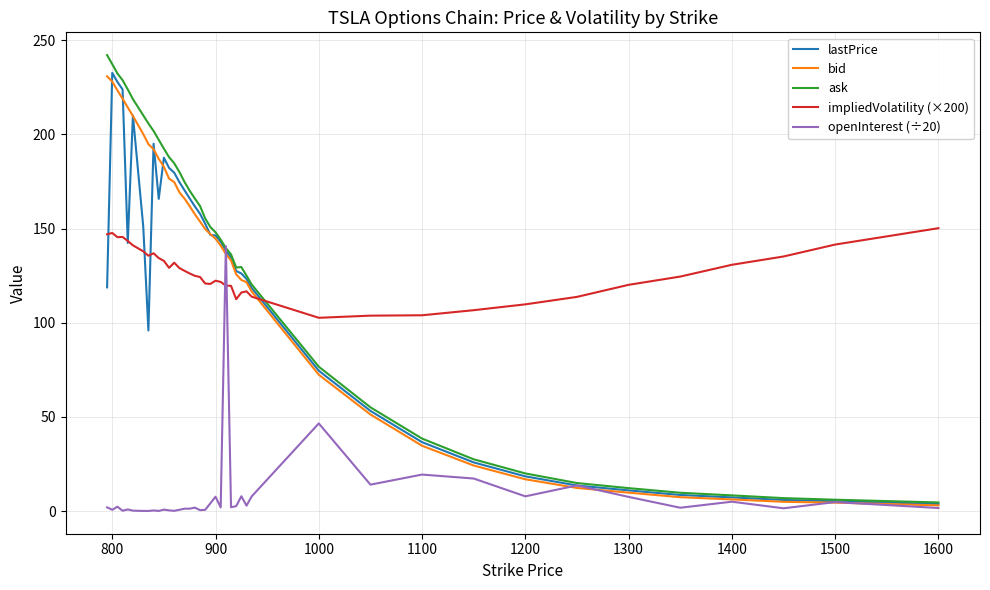

Which series has the widest spread of values?

ask